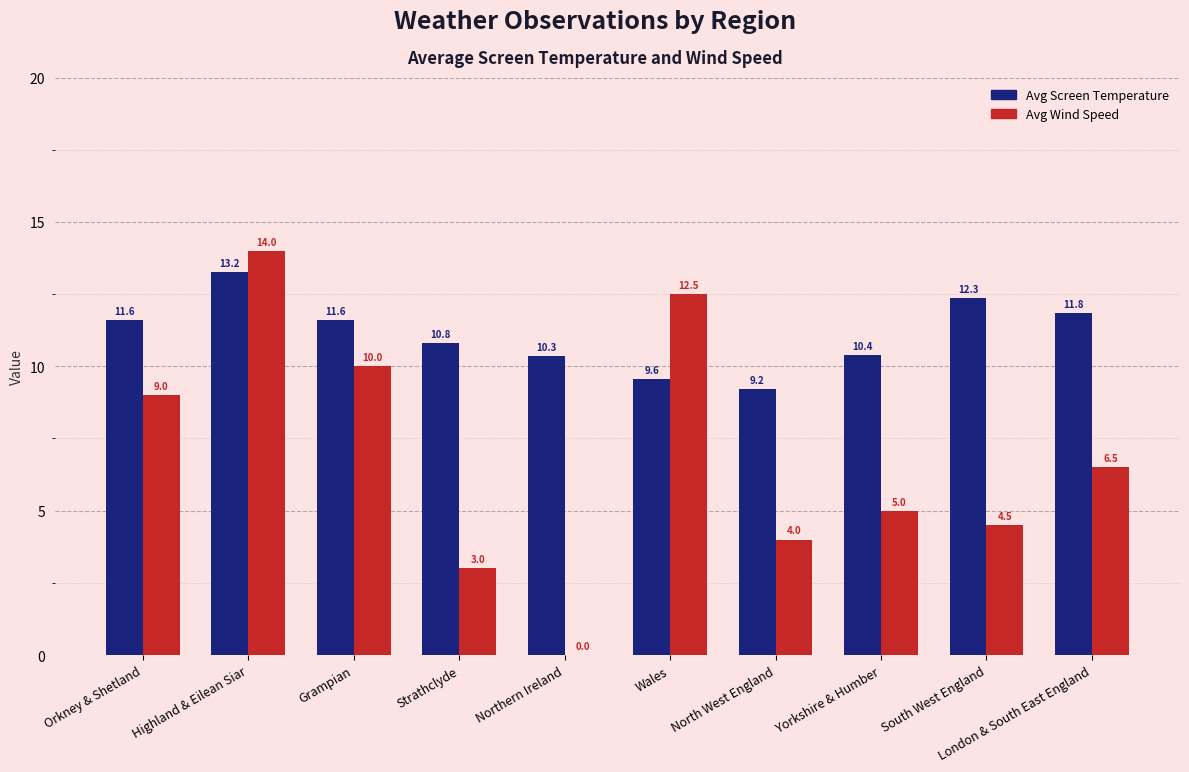

The value of Avg Screen Temperature at Yorkshire & Humber is 10.4. True or false?

True